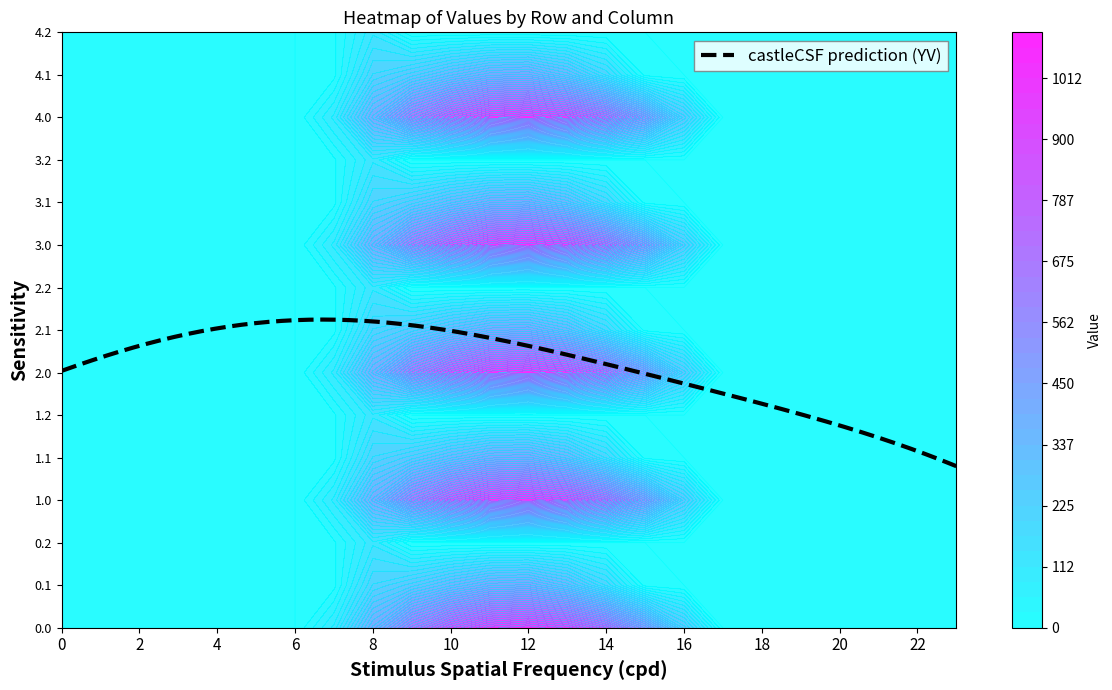

What is the highest value of the 3.1 series?

485.4